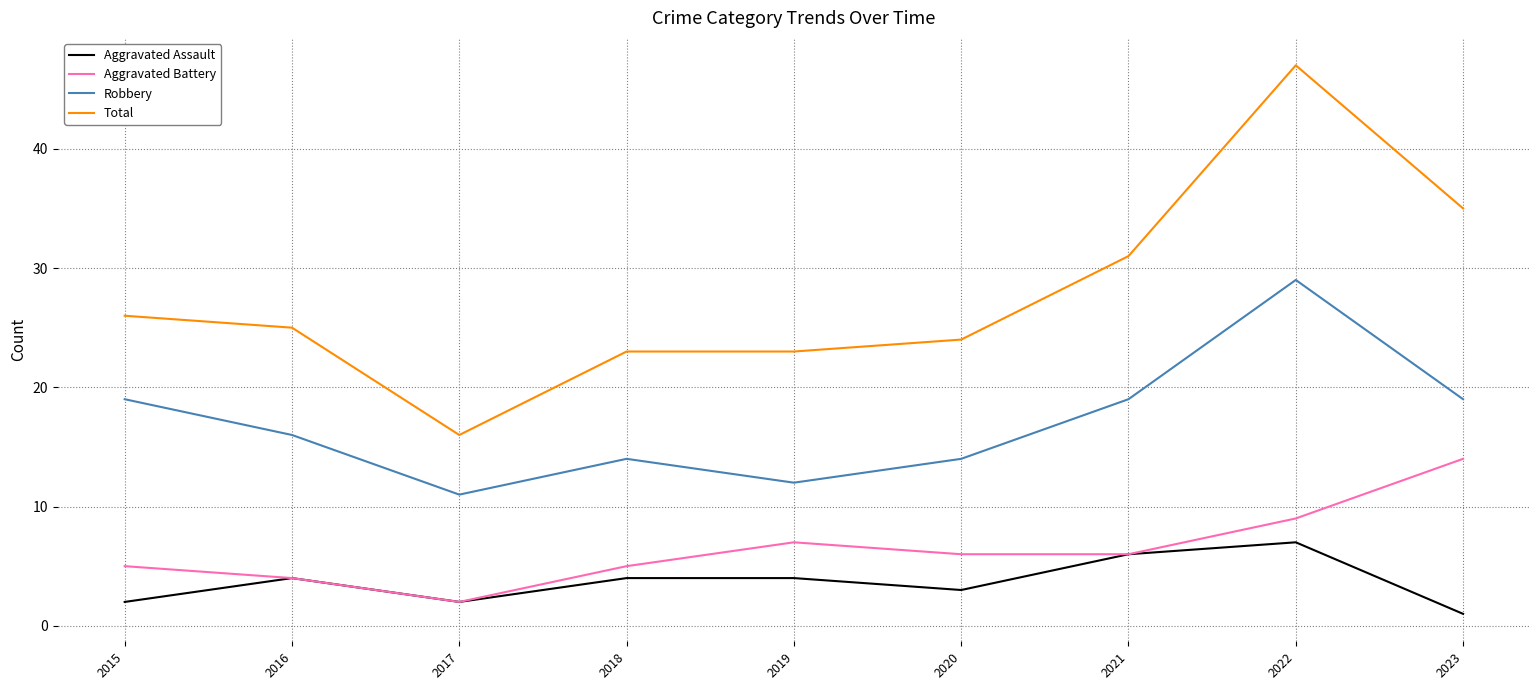

What is the difference between the highest and lowest values at 2015?

24